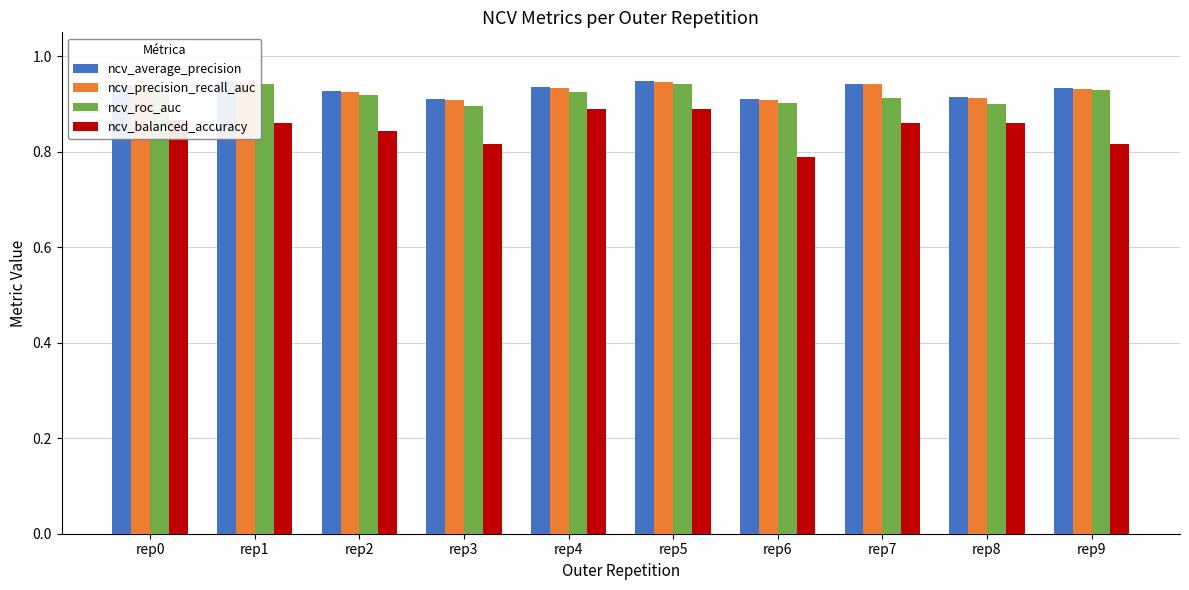

Count the ncv_average_precision values in the range 0 to 1.

10